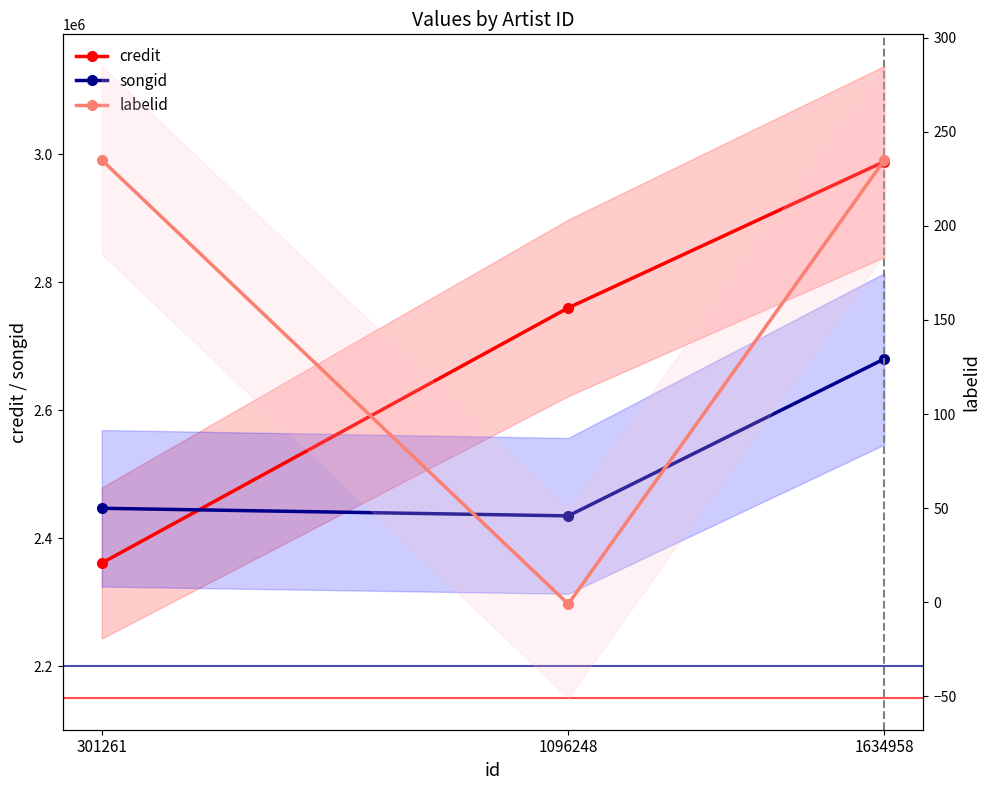

List the labels in order of credit value, largest first.

1634958, 1096248, 301261